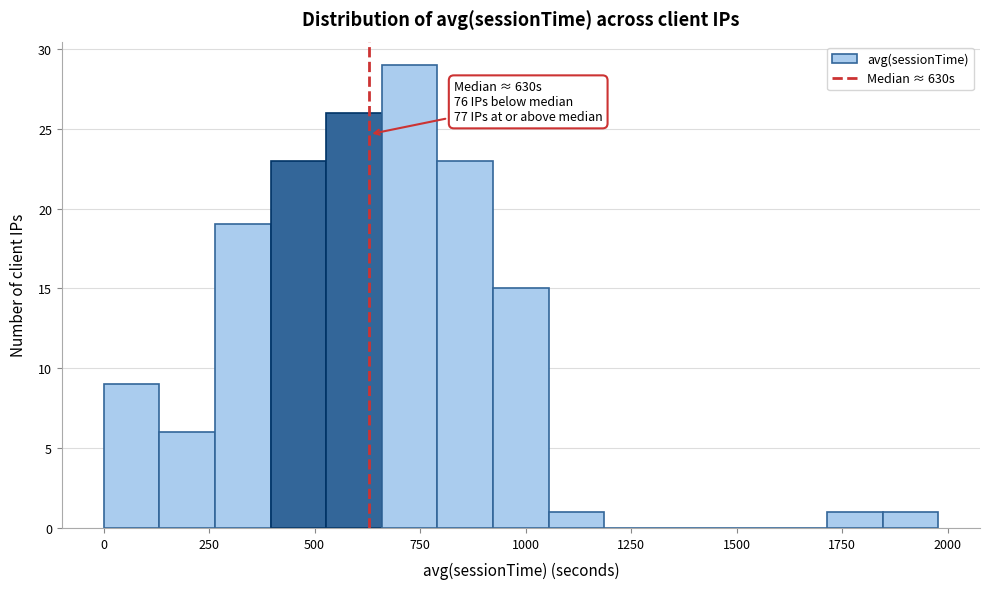

Read against the x-axis, roughly where is the centre of the tallest bar?

750